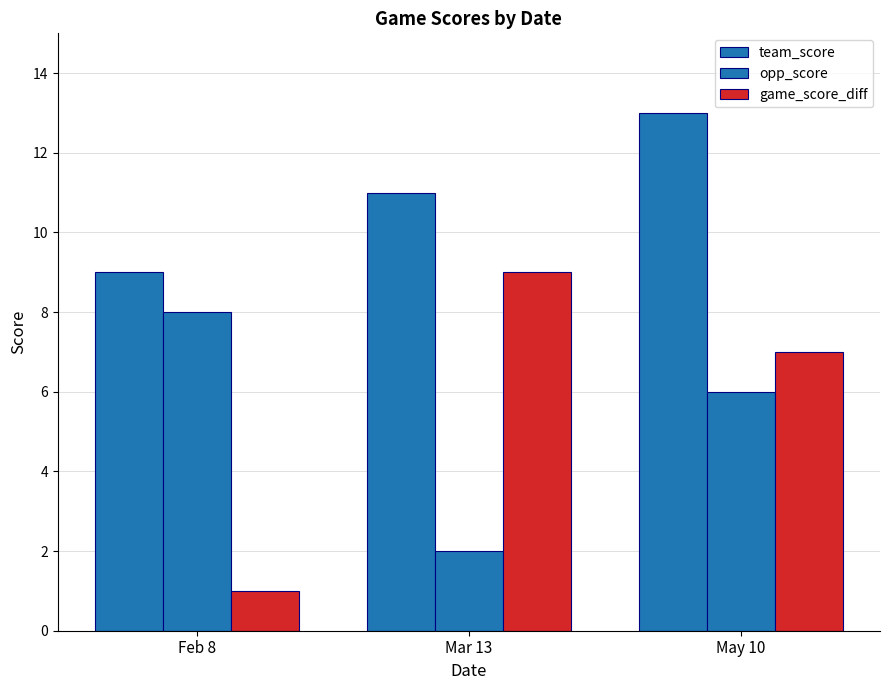

What is the minimum value for game_score_diff?

1